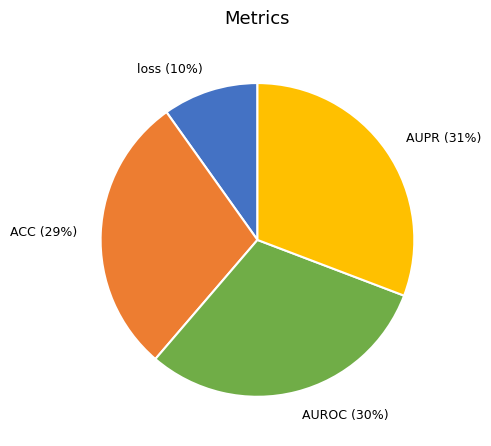

What is the smallest slice in the pie chart?

loss